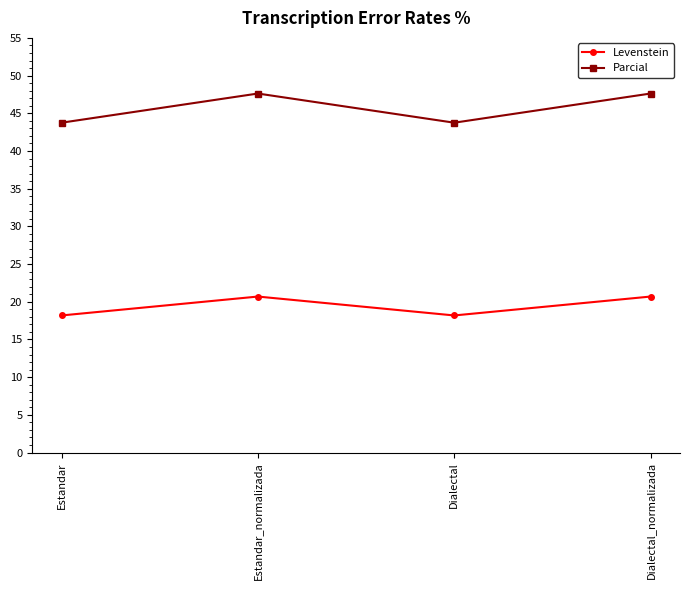

Does the chart have visible grid lines?

No